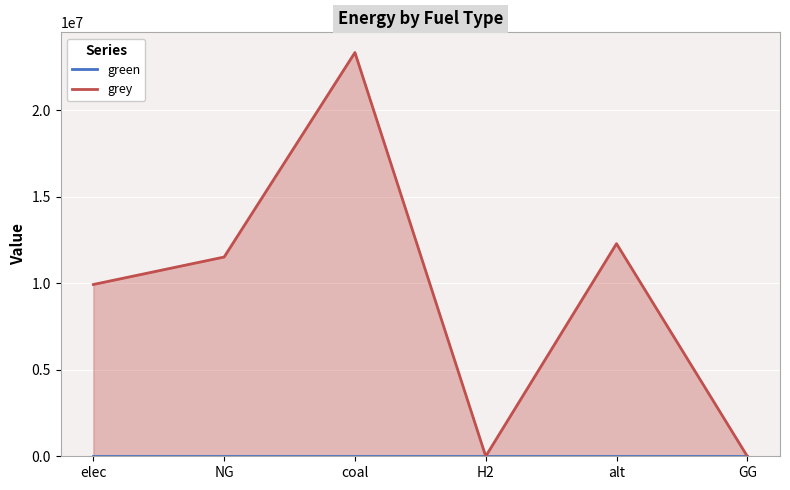

True or false: green and grey intersect in this chart.

False